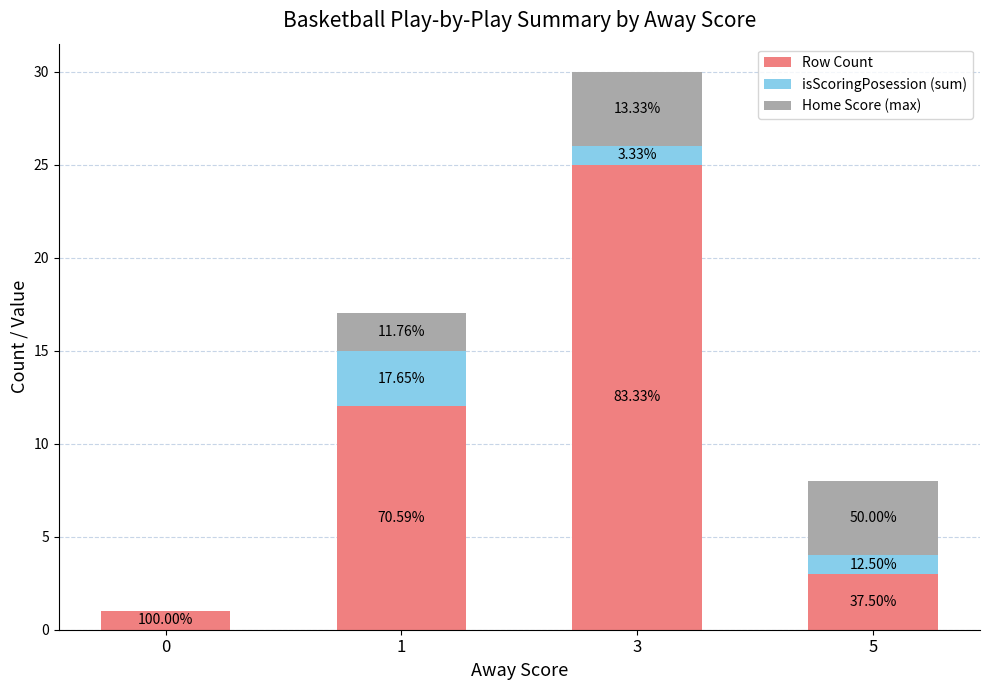

Between 0 and 1, which series saw the biggest shift?

Row Count